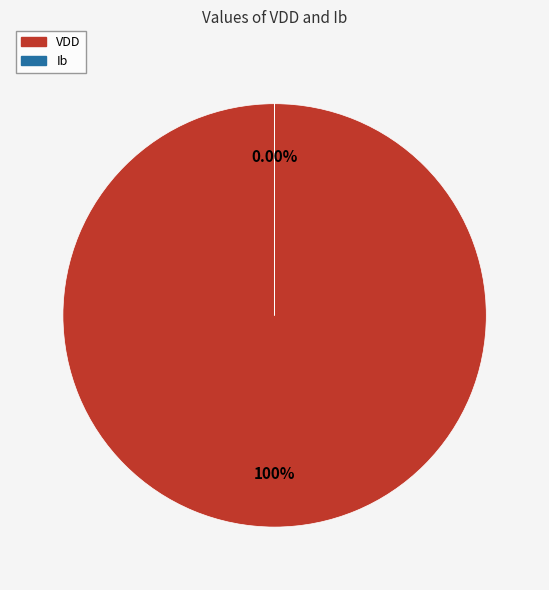

Does any single category account for the majority?

Yes